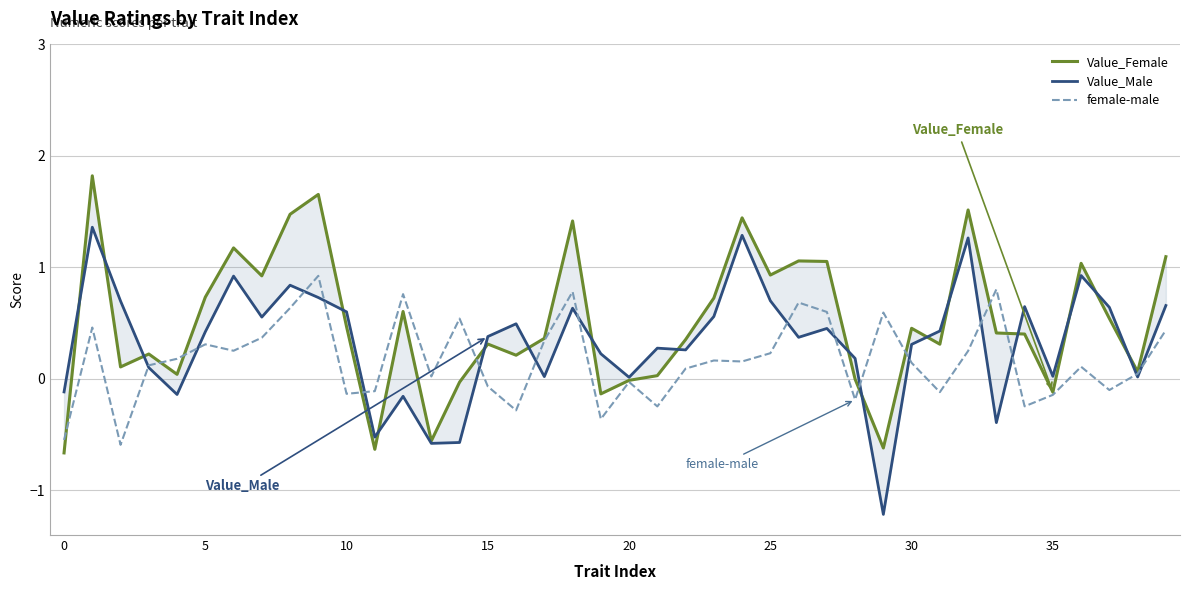

Which series has the largest range (max minus min)?

Value_Male